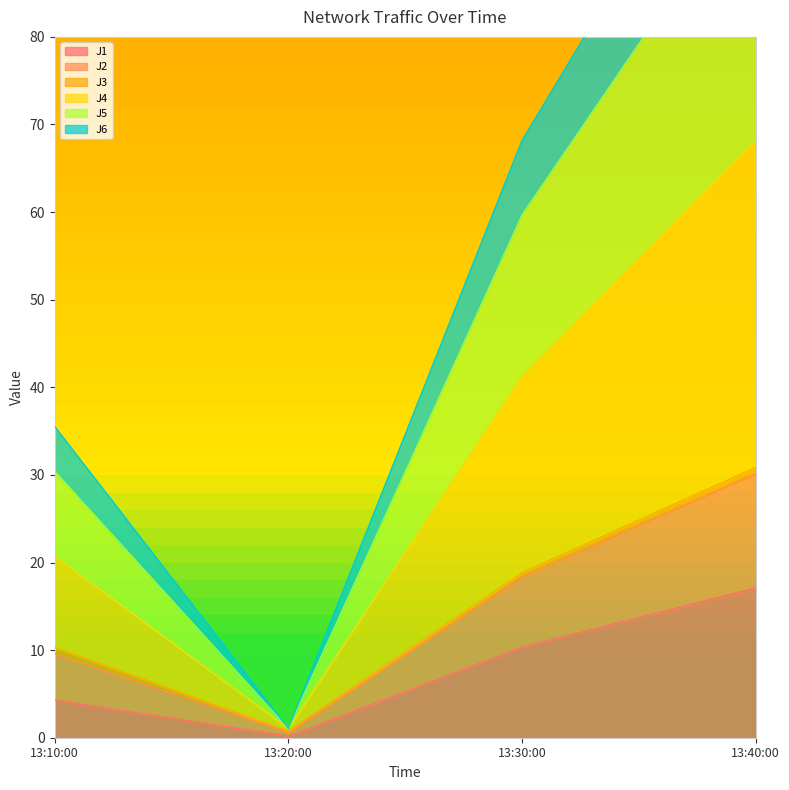

Where is J1 nearest to the value 8?

13:30:00